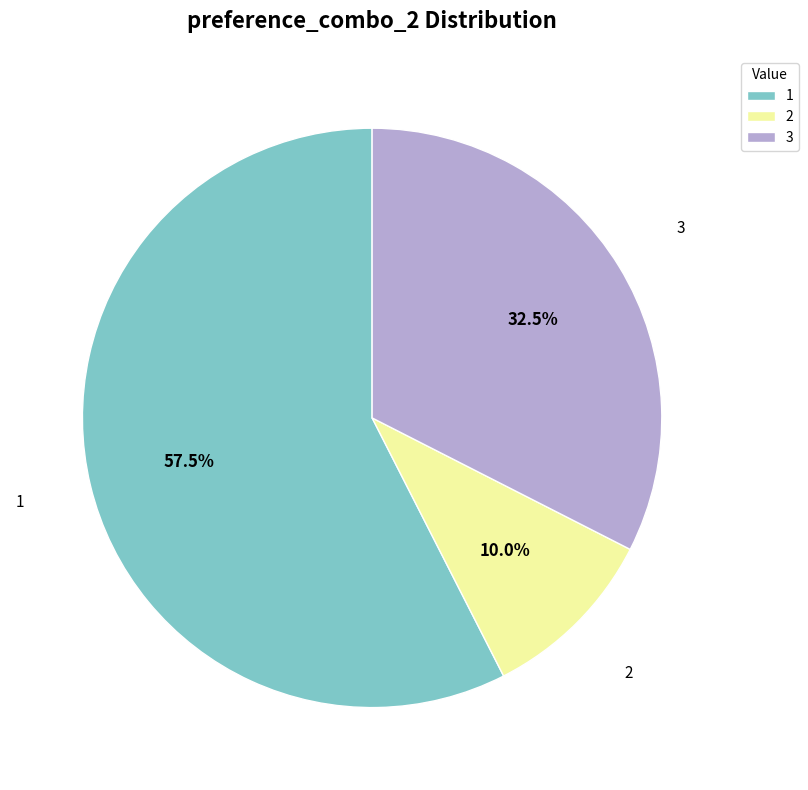

Combined, do 1 and 2 account for over 50%?

Yes